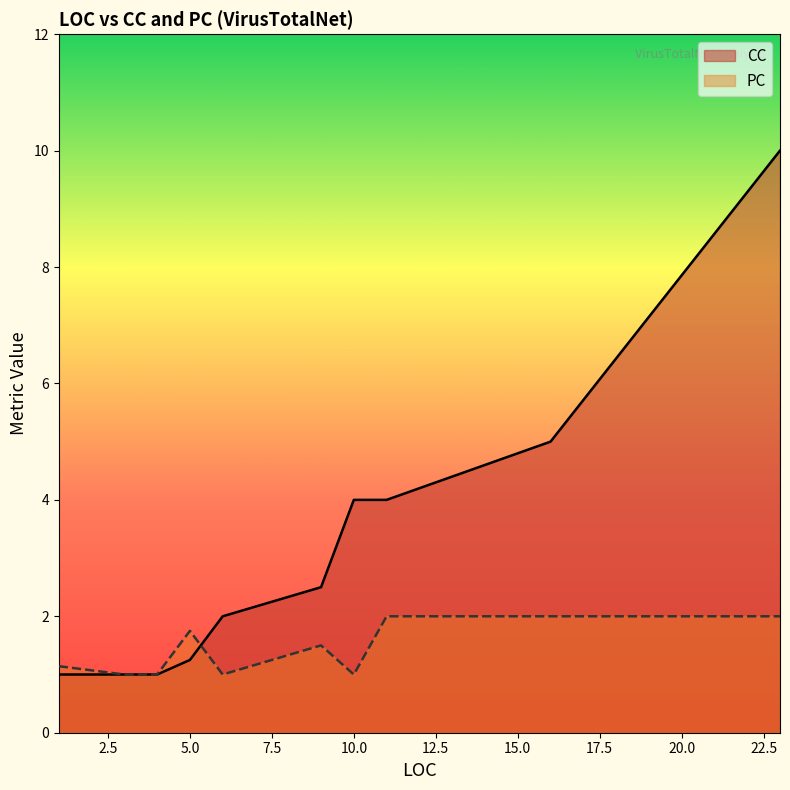

What is the minimum value shown in the chart?

1.0